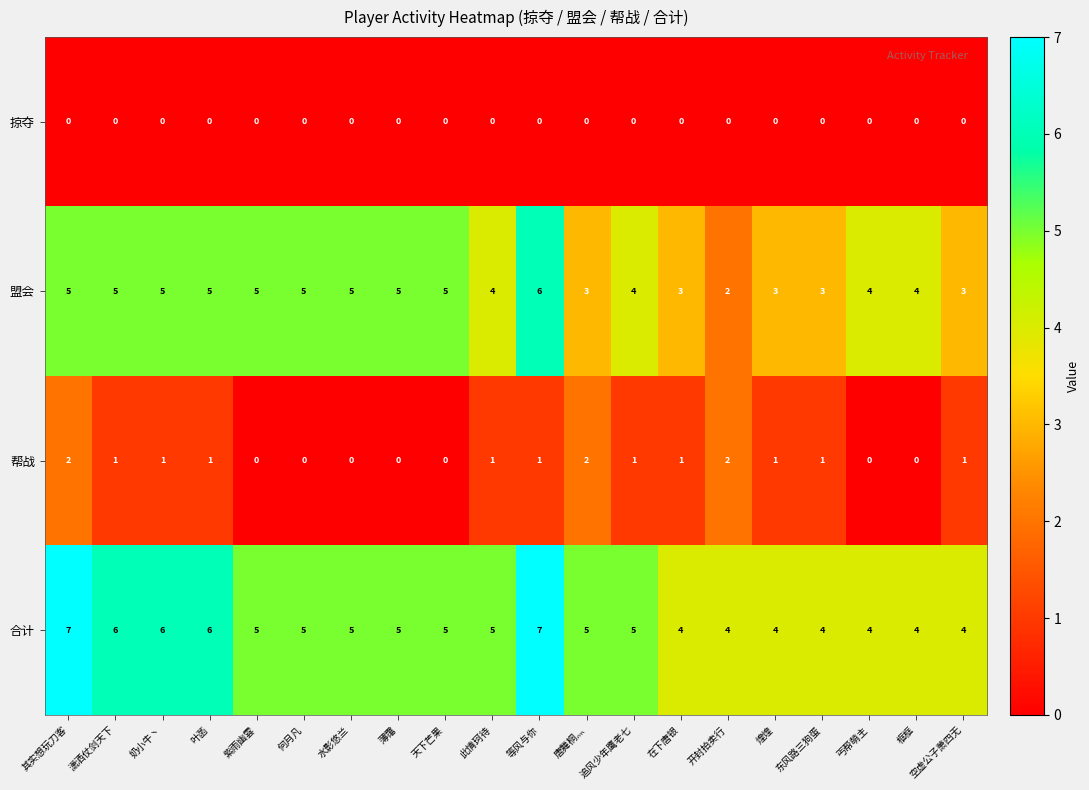

What is the difference between the maximum and second lowest values in the 盟会 series?

3